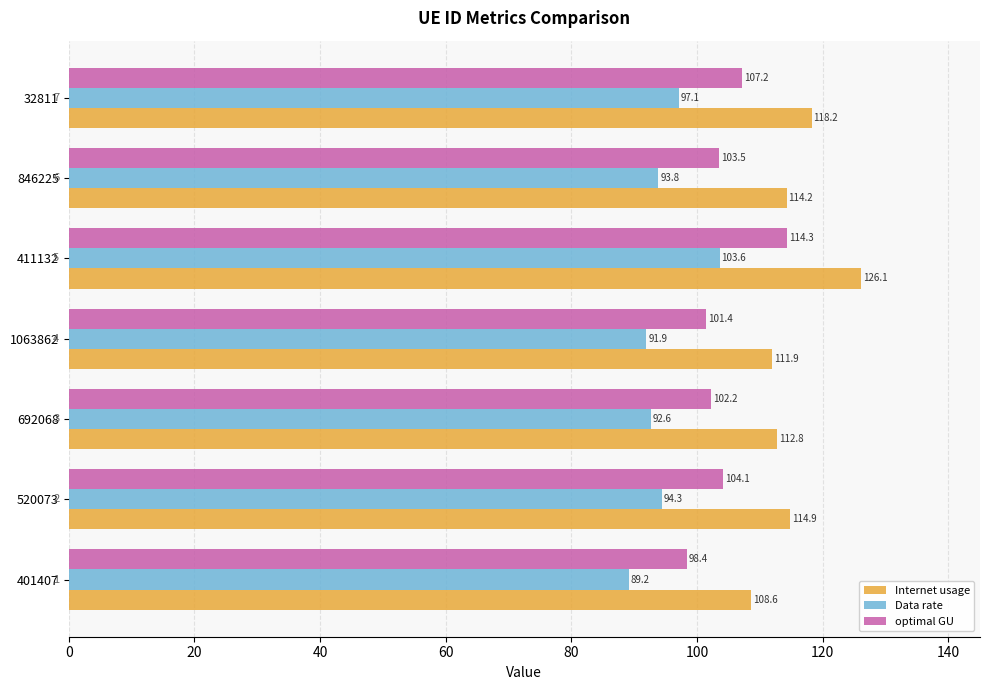

What is the sum of the Internet usage values at 520073 and 411132?

241.0